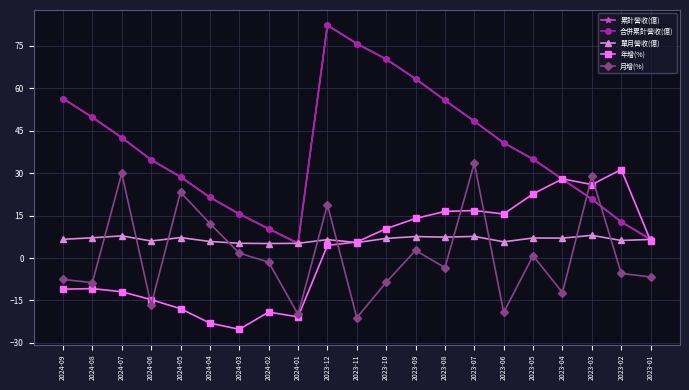

Where is the first local minimum for 年增(%)?

2024-03